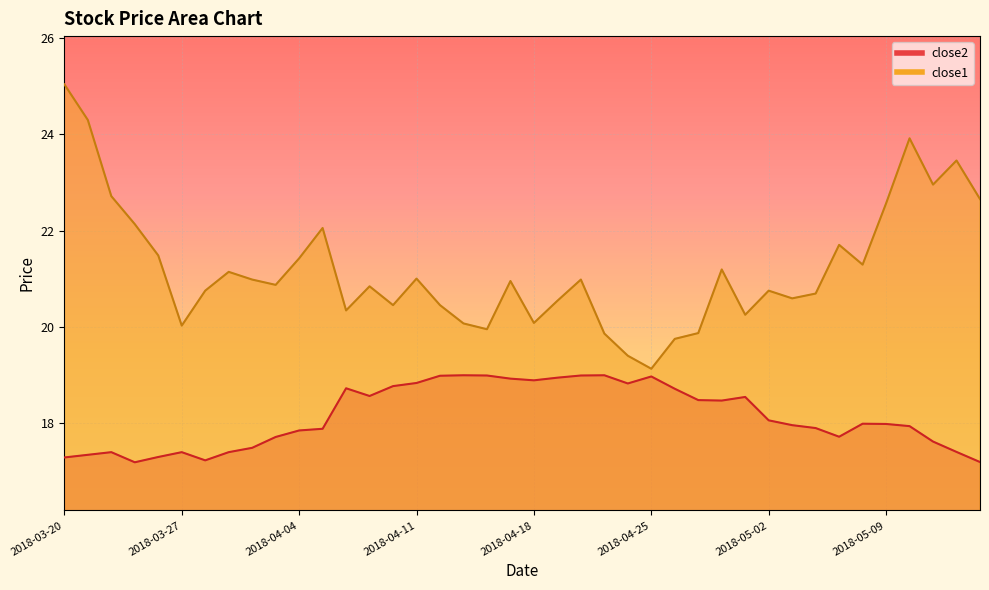

What is the label of the 5th point from the left?

2018-03-26